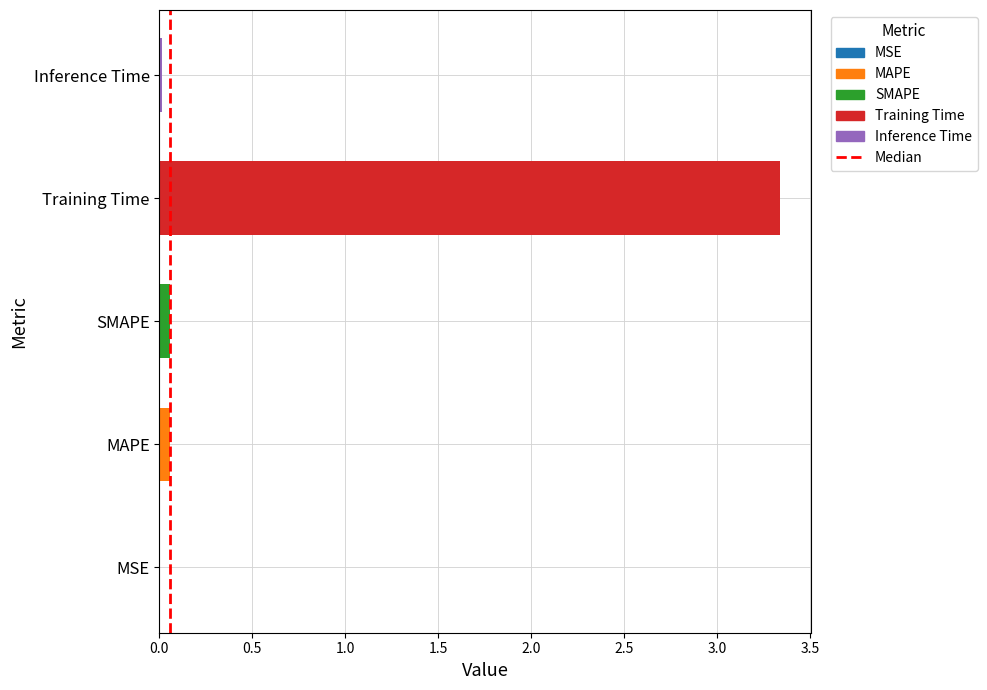

Is it true that the value at Inference Time is 0.0?

True